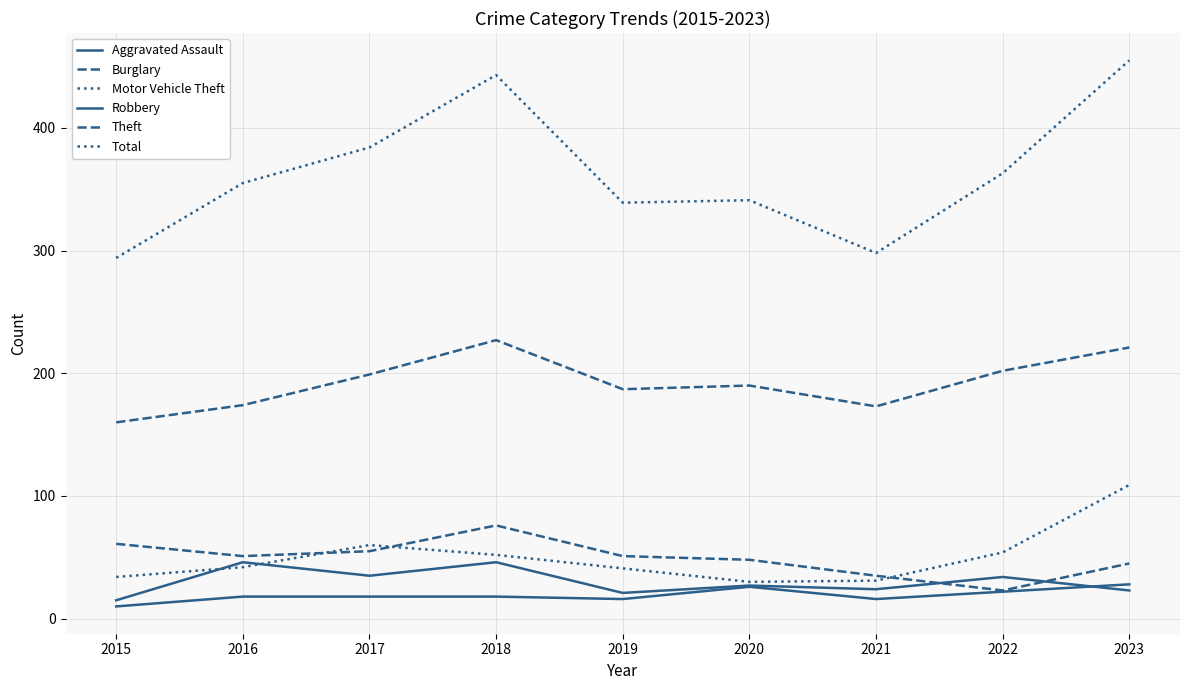

Is this an area chart (filled region under the line)?

No